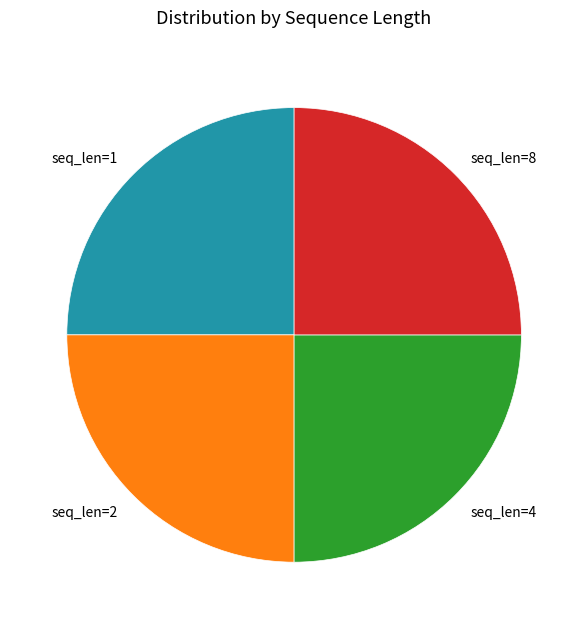

Is it true that seq_len=2 is 25% of the pie?

True